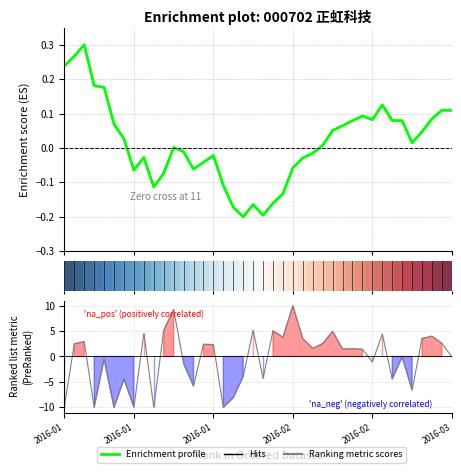

What is the sum of the Ranking metric scores values at 23 and 36?

13.5